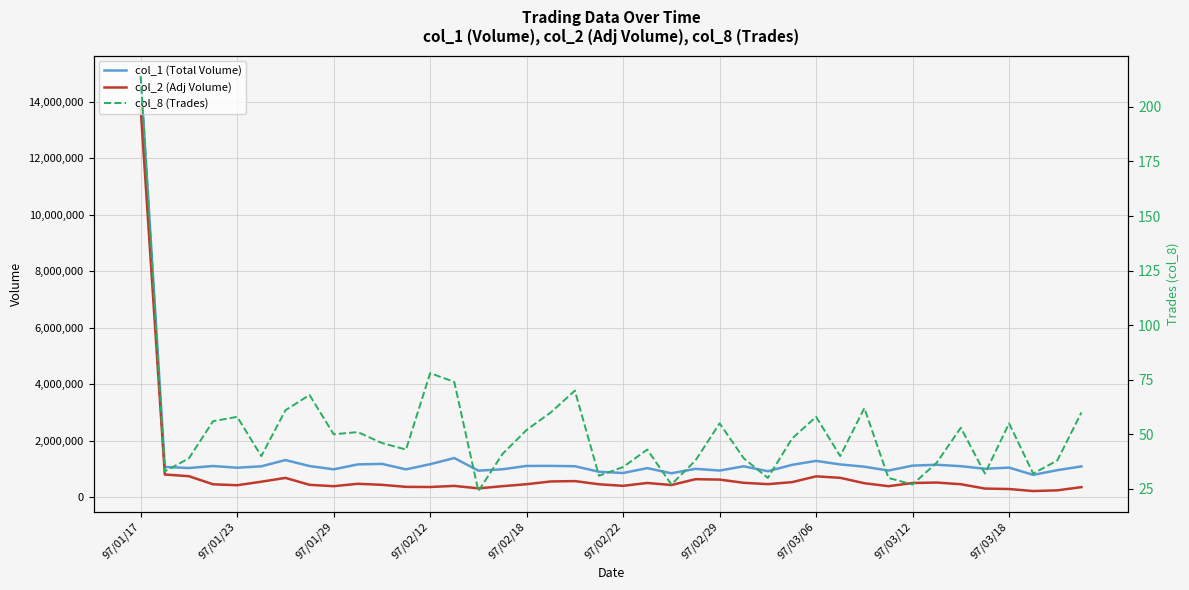

List the series in order of their overall mean, lowest first.

col_8 (Trades), col_2 (Adj Volume), col_1 (Total Volume)